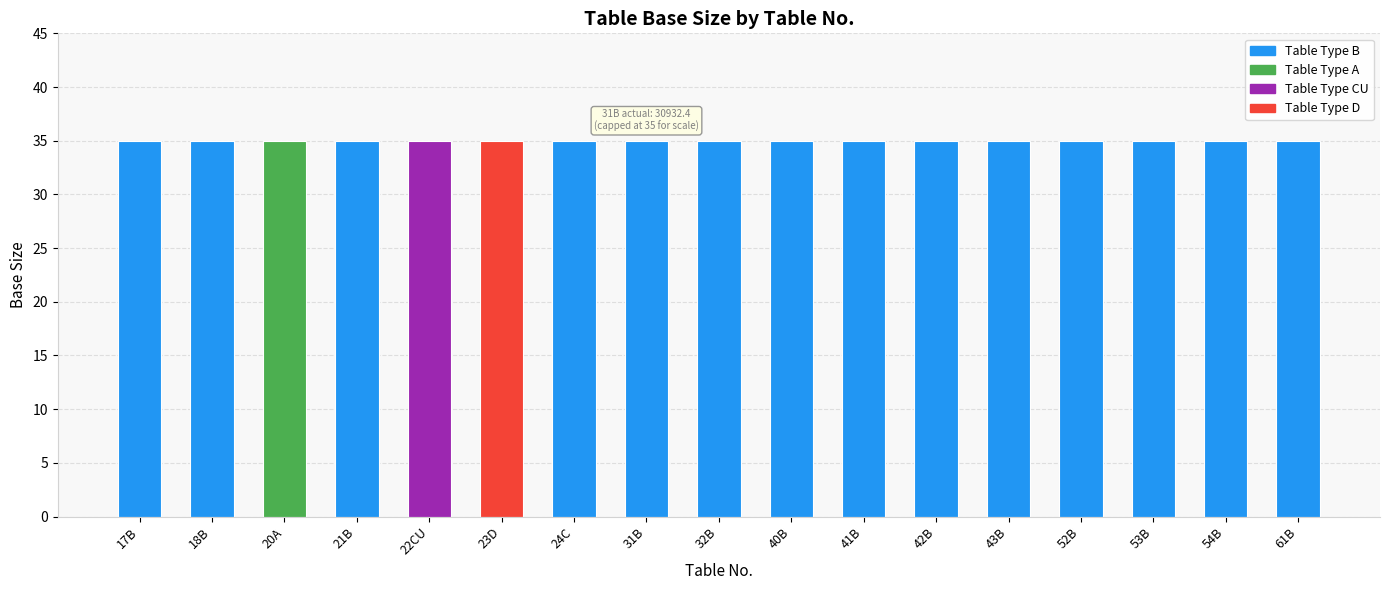

What is the smallest value displayed?

35.0